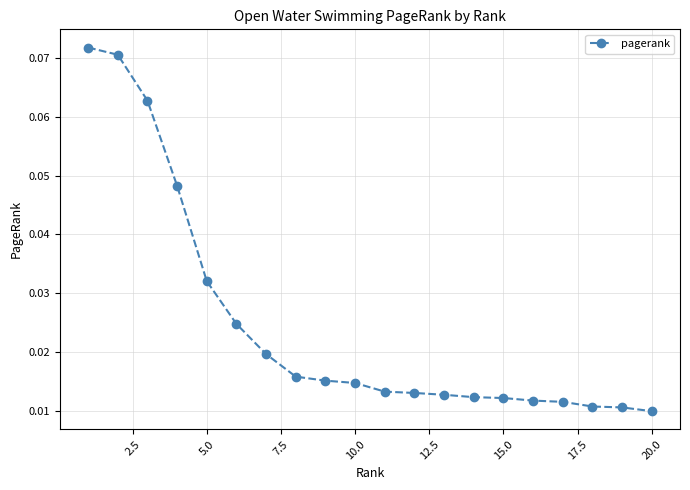

What is the value of the 3rd point from the left?

0.1